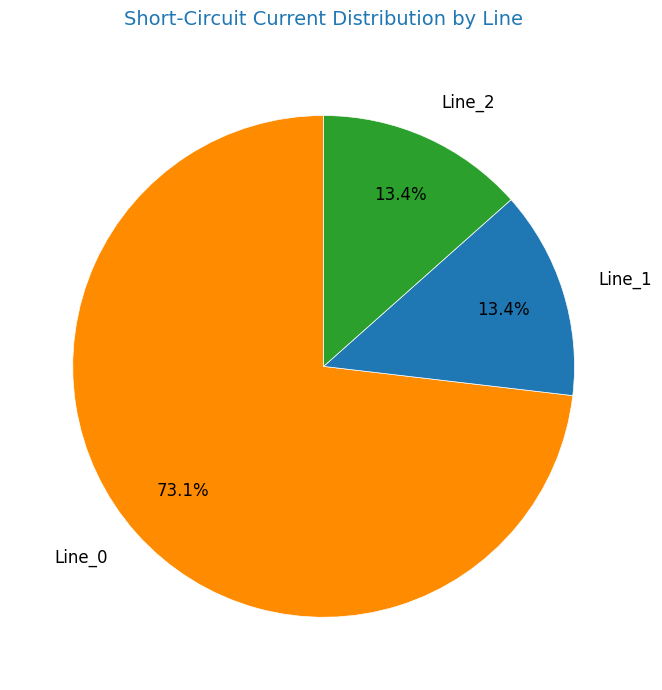

Which slice is the largest?

Line_0